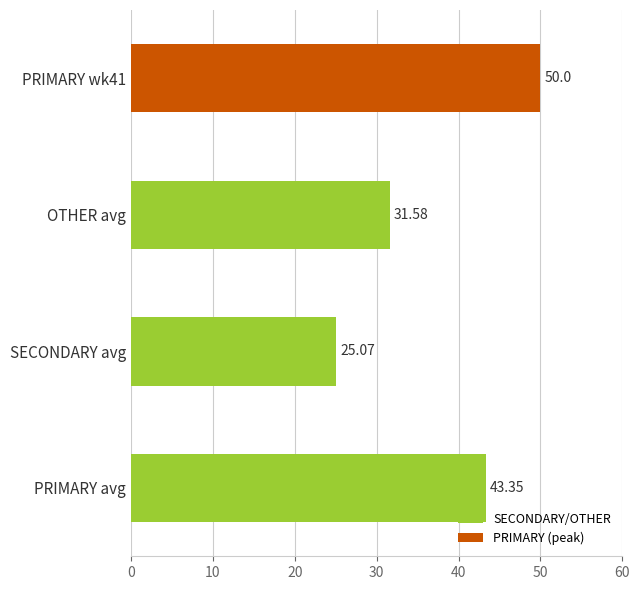

At which category does the chart reach its minimum across all series?

SECONDARY avg